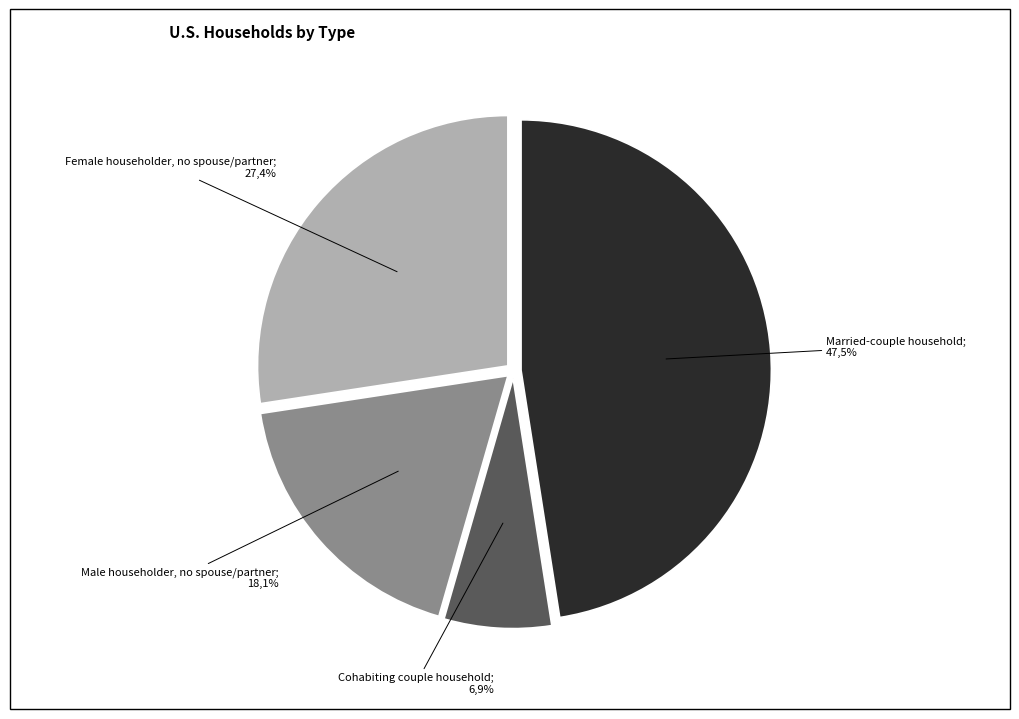

What is the largest slice in the pie chart?

Married-couple household